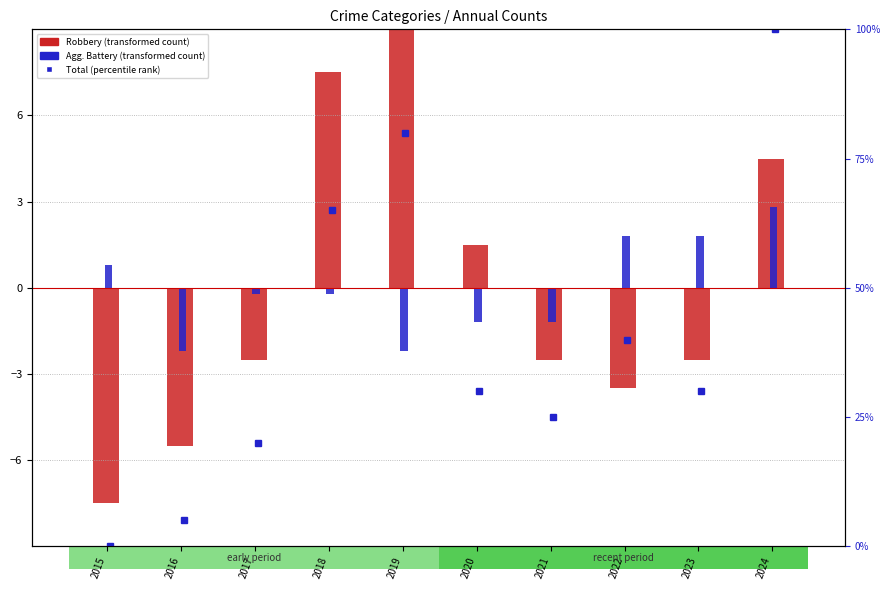

What is the spread (max minus min) of values at 2017?

22.5